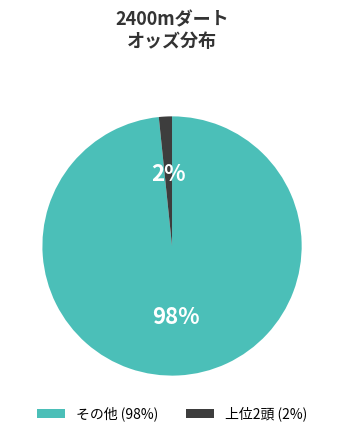

How many segments does this pie chart have?

2